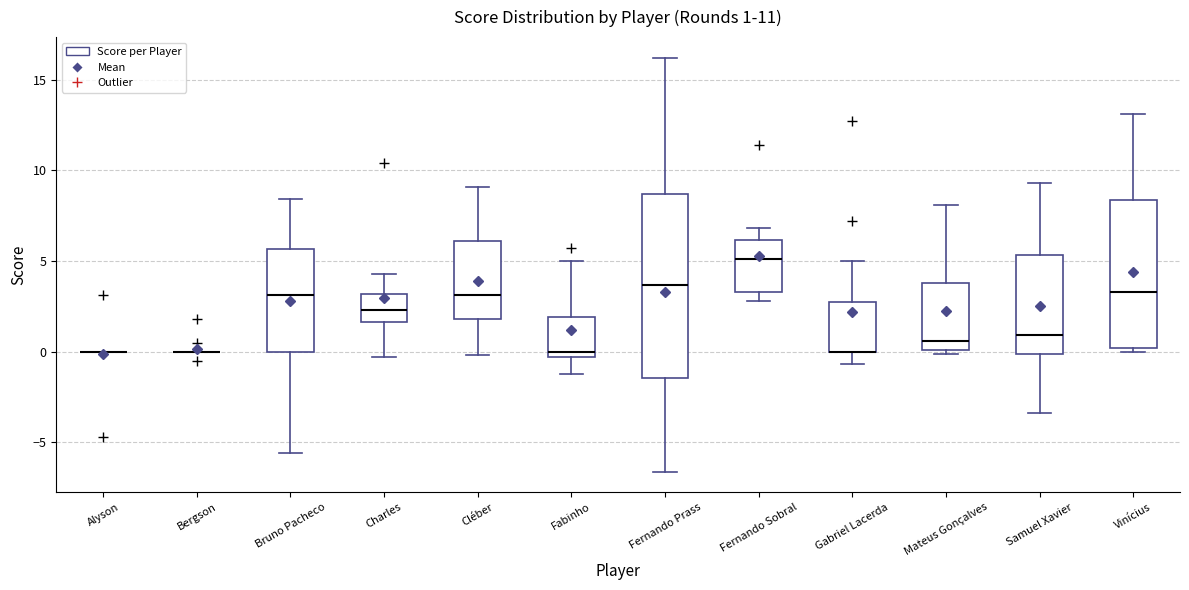

Which box is the tallest, from its lower edge to its upper edge?

Fernando Prass